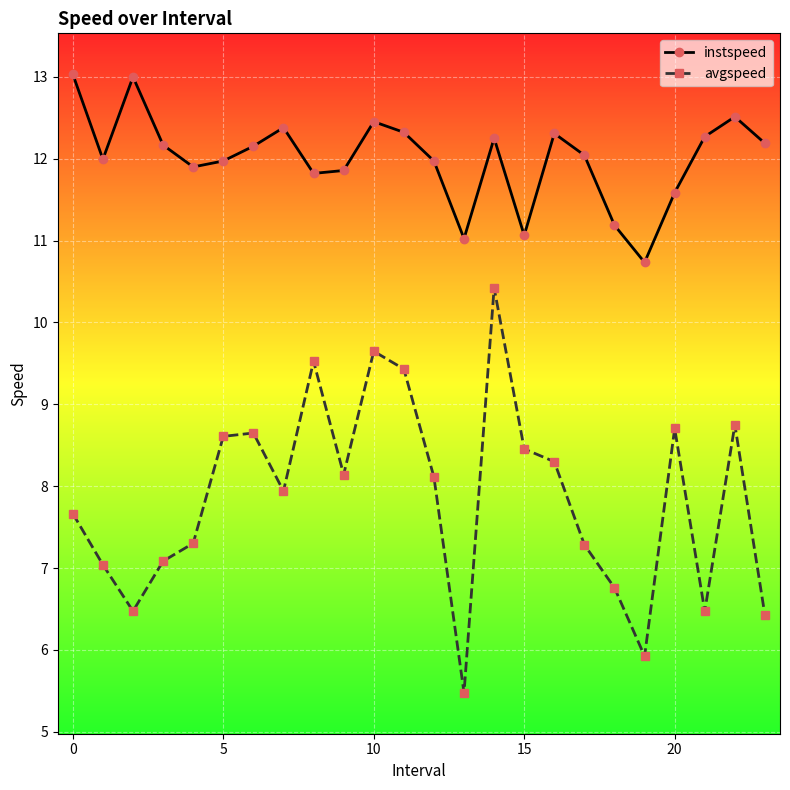

At how many categories does at least one series exceed 10?

24